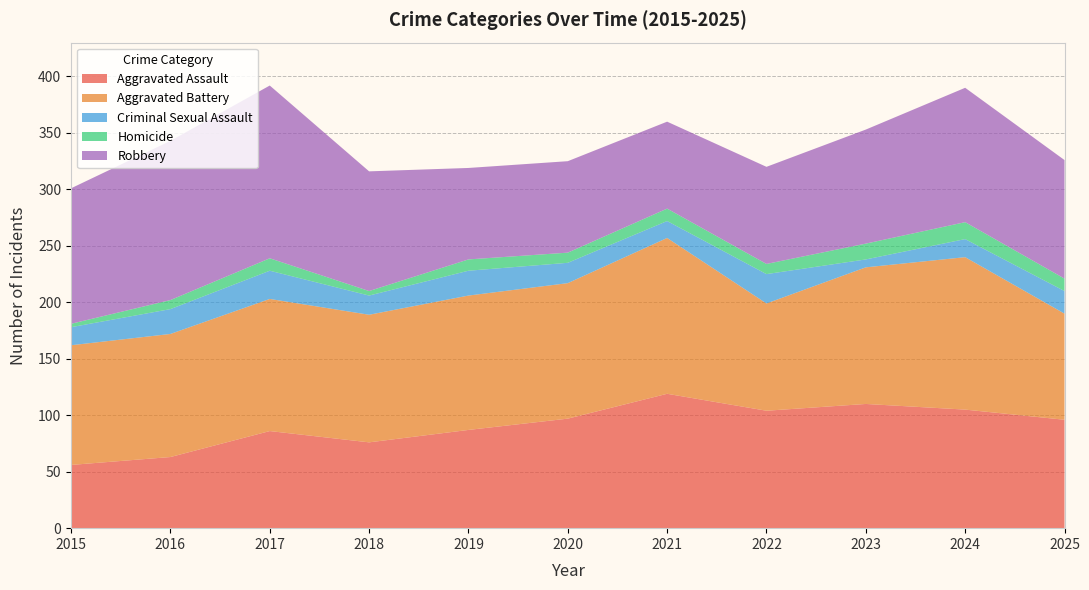

Reading left to right, what are all the values shown in this chart?

Aggravated Assault: 56	63	86	76	87	97	119	104	110	105	96
Aggravated Battery: 106	109	117	113	119	120	138	95	121	135	94
Criminal Sexual Assault: 16	22	25	17	22	18	15	26	7	16	20
Homicide: 3	8	11	4	10	9	11	9	14	15	11
Robbery: 120	141	153	106	81	81	77	86	101	119	105